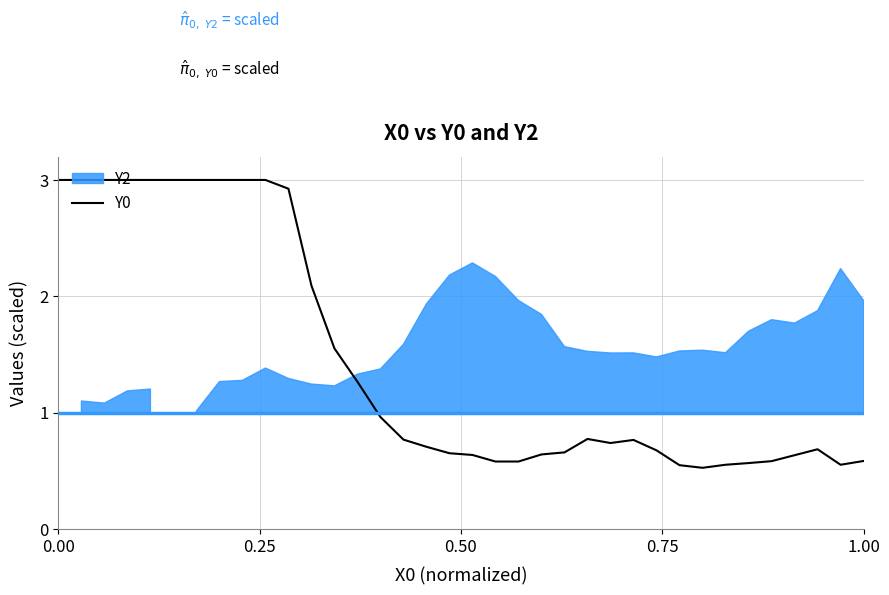

The chart shows a value of 2.1 at 12. True or false?

False